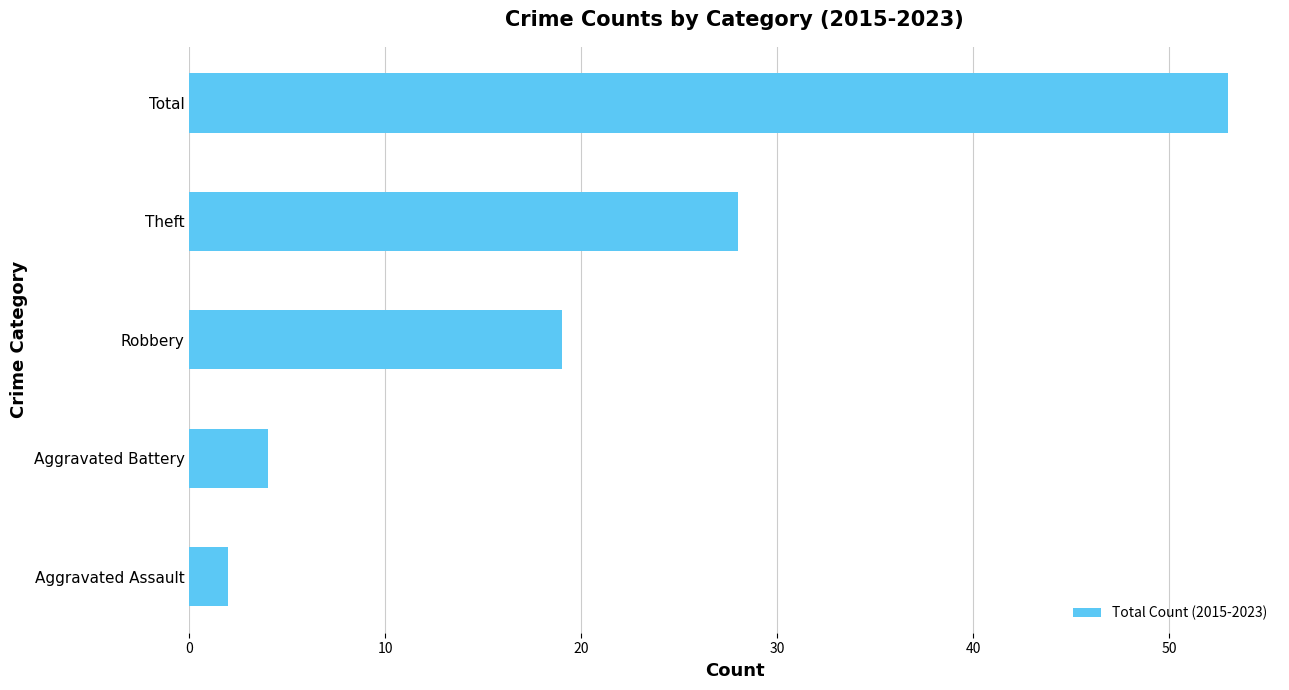

Reading top to bottom, extract all data points from this chart.

53	28	19	4	2